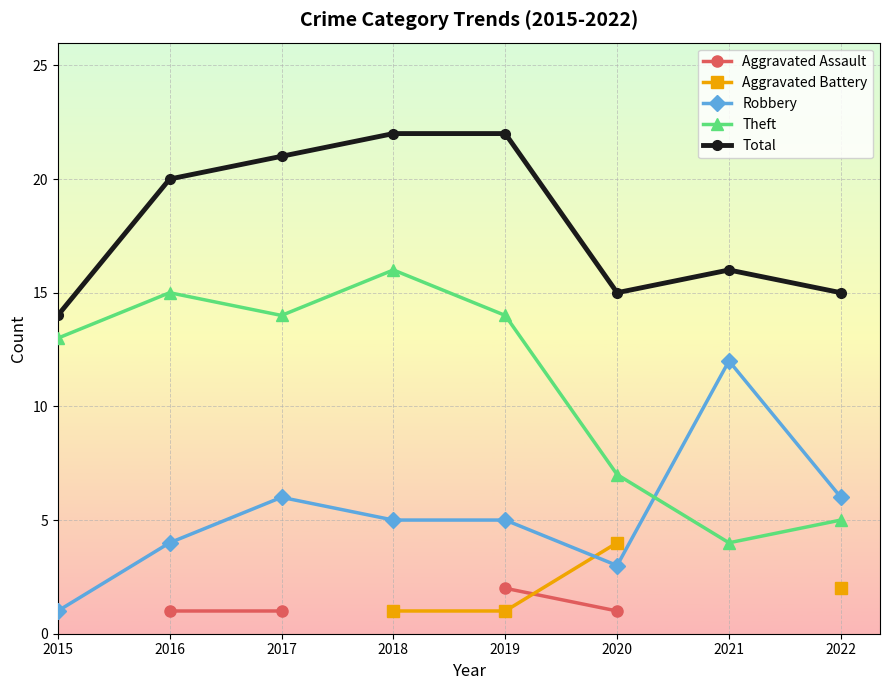

What is the minimum value for Total?

14